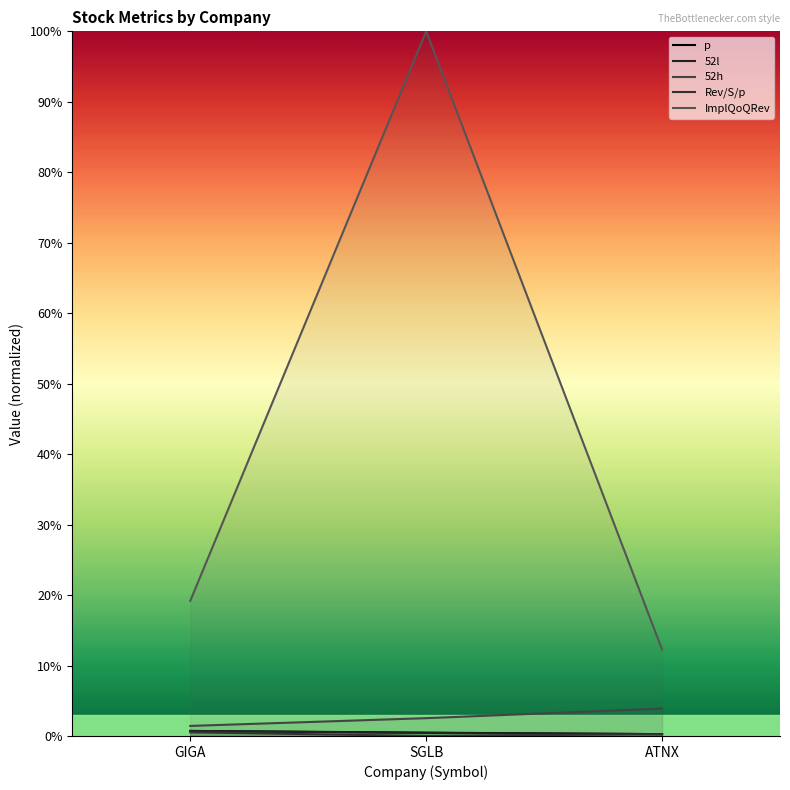

What is the label of the 3rd point from the right?

GIGA